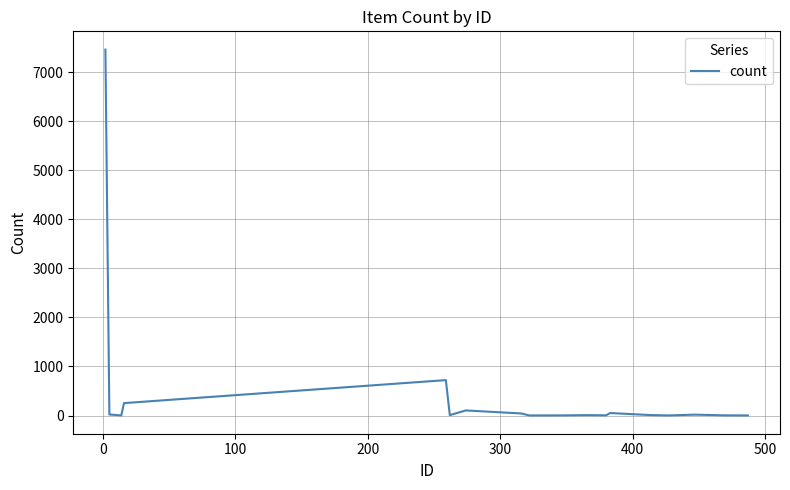

What is the greatest value displayed?

7459